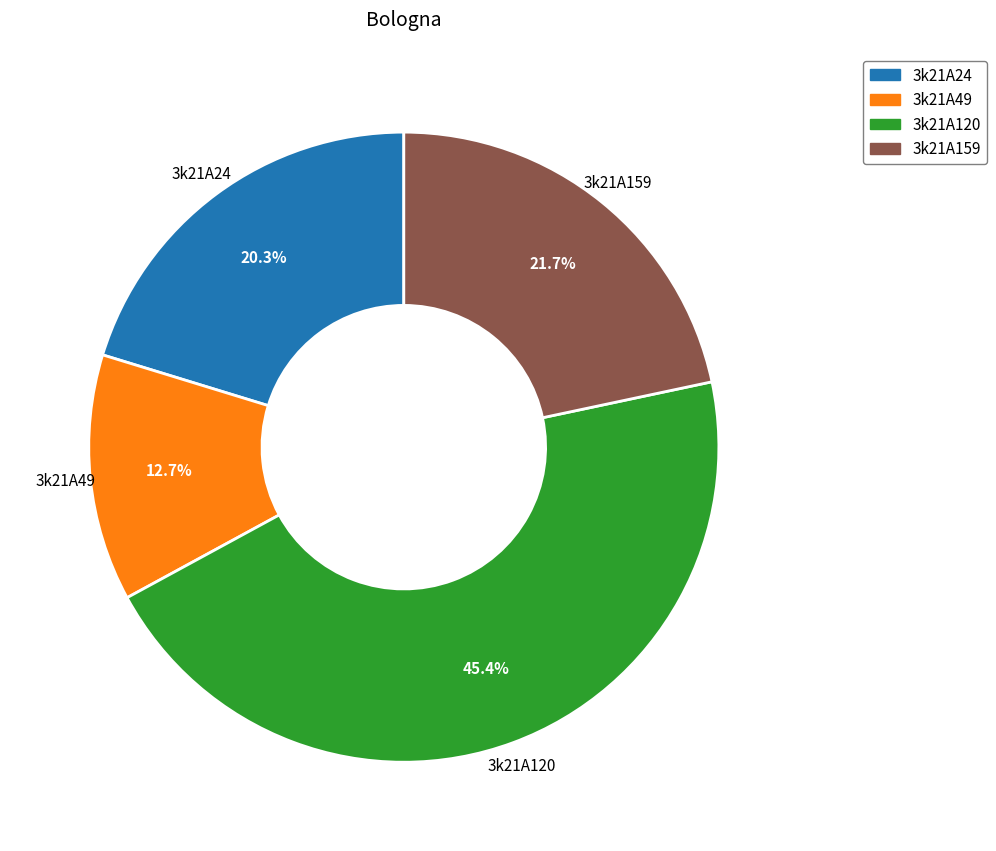

To the nearest percent, what portion does 3k21A120 represent?

45%